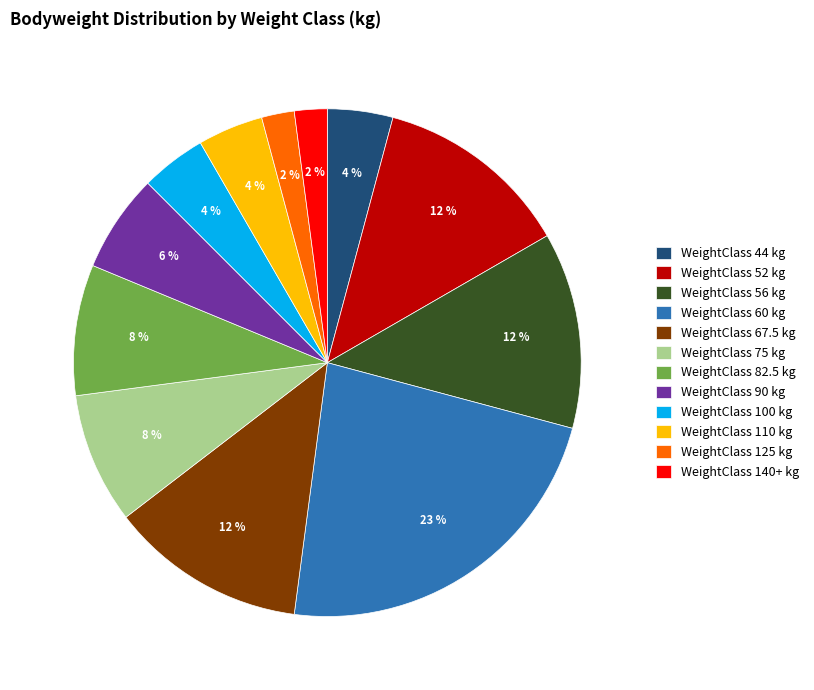

Does WeightClass 56 kg represent more than half of the total?

No